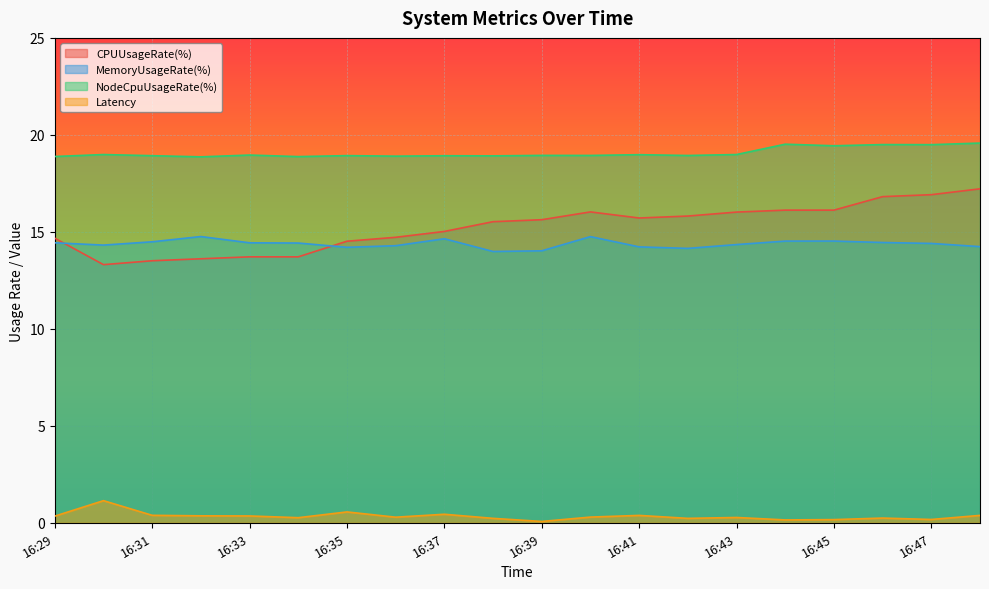

True or false: Latency and NodeCpuUsageRate(%) cross at least once.

False